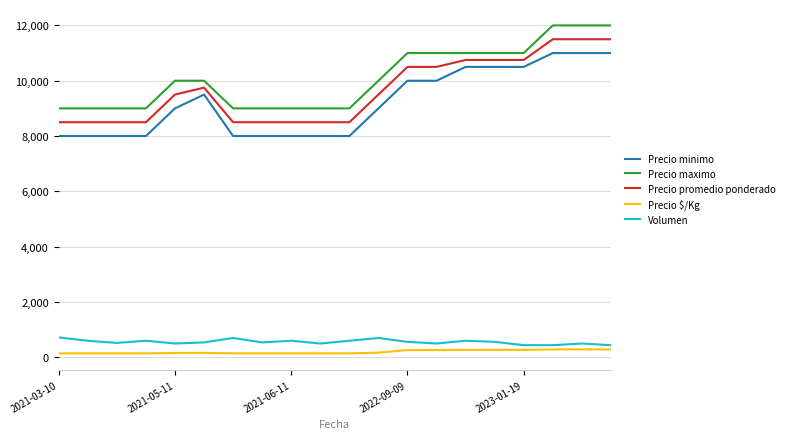

What is the minimum value for Precio maximo?

9000